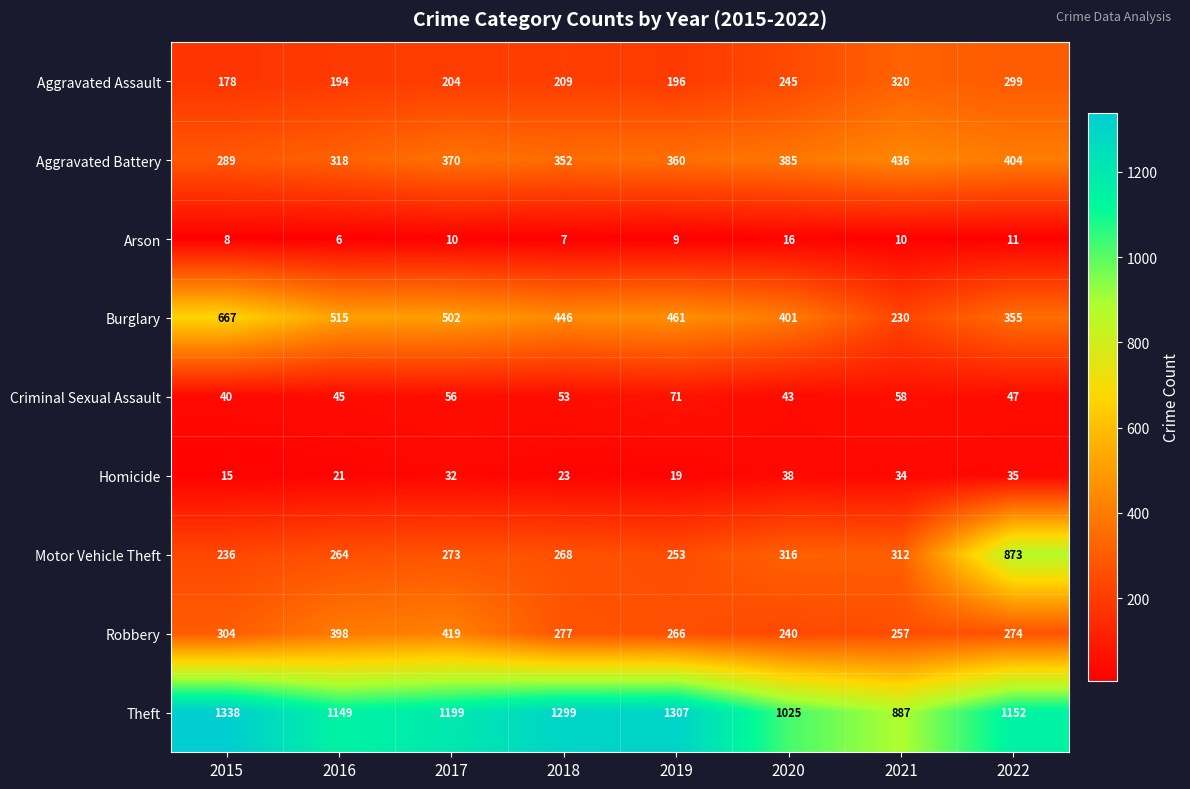

What is the difference between the highest and lowest values at 2017?

1189